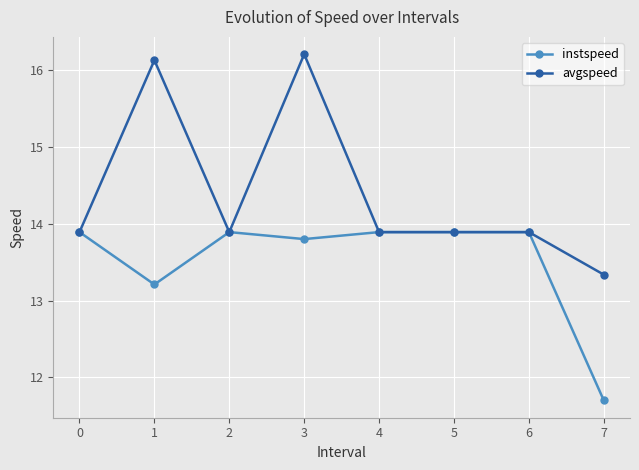

At 1, list the series in order from smallest to largest.

instspeed, avgspeed